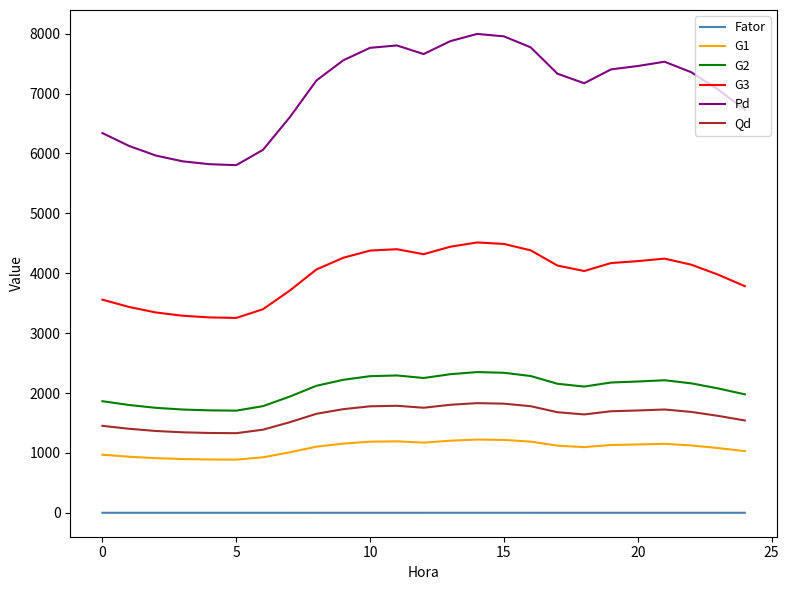

What is the difference between the maximum and minimum values in the Pd series?

2190.8